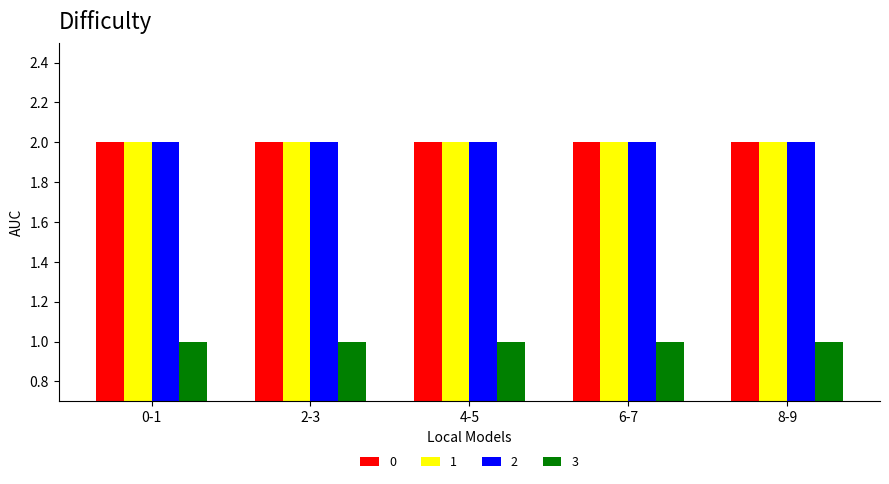

What are all the series names shown in the legend?

0, 1, 2, 3